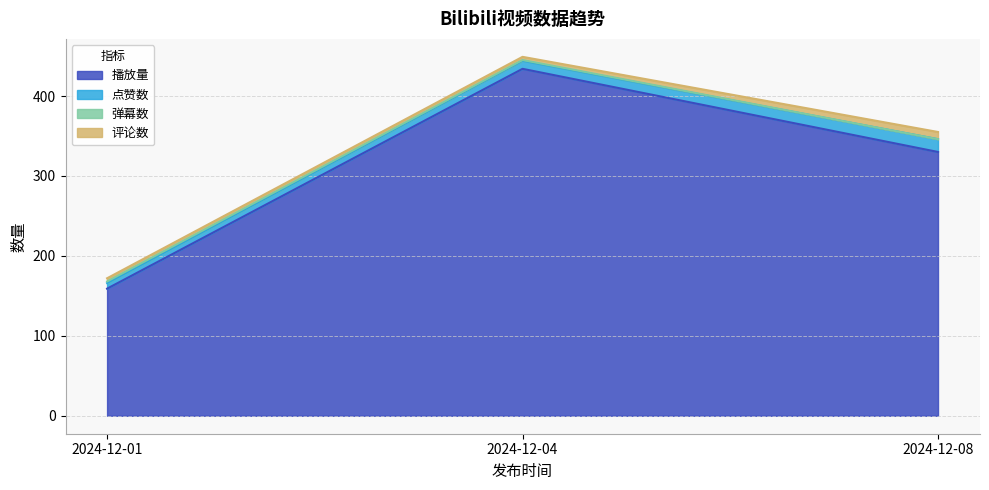

List the labels in order of 弹幕数 value, largest first.

2024-12-01, 2024-12-04, 2024-12-08